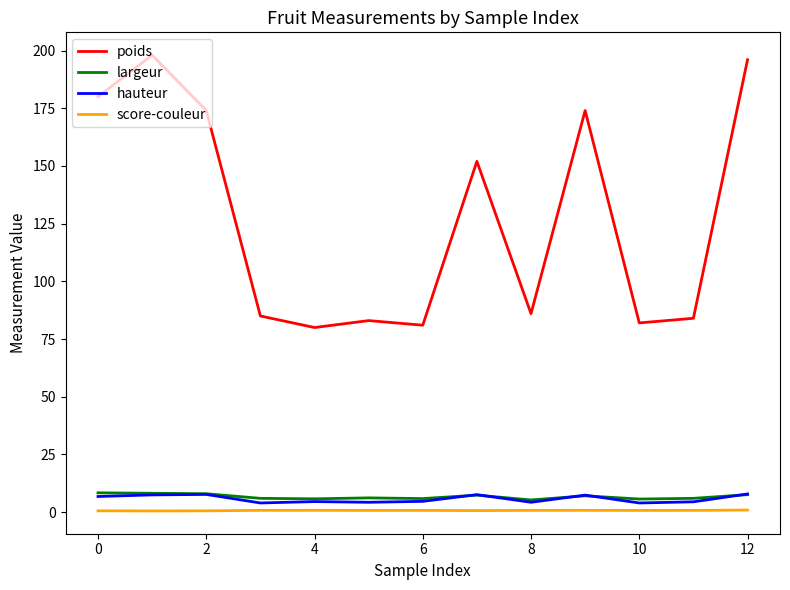

What are all the series names shown in the legend?

poids, largeur, hauteur, score-couleur